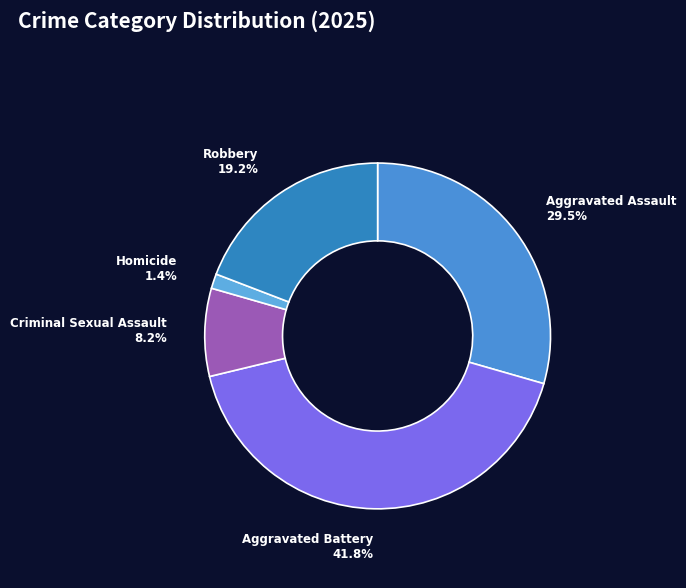

Is it true that Robbery is 19% of the pie?

True